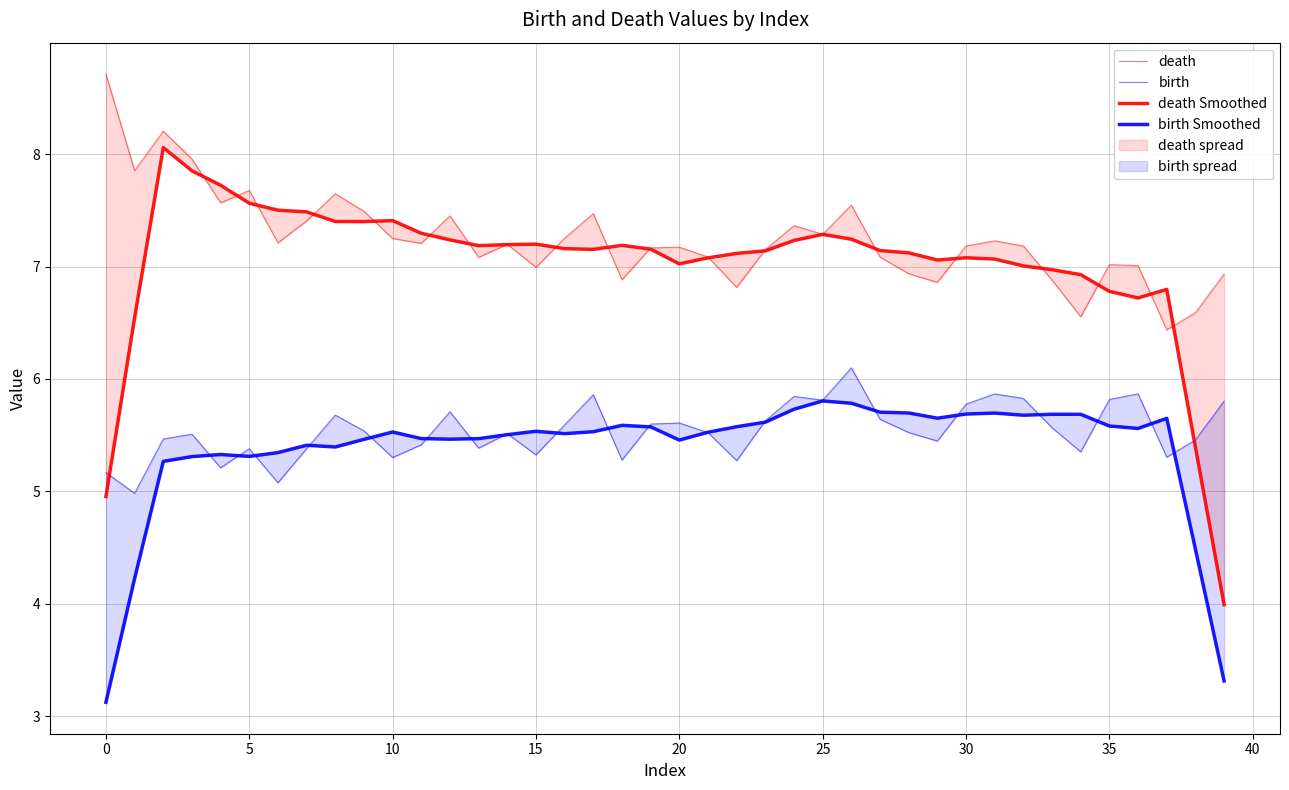

True or false: birth Smoothed and death Smoothed cross at least once.

False